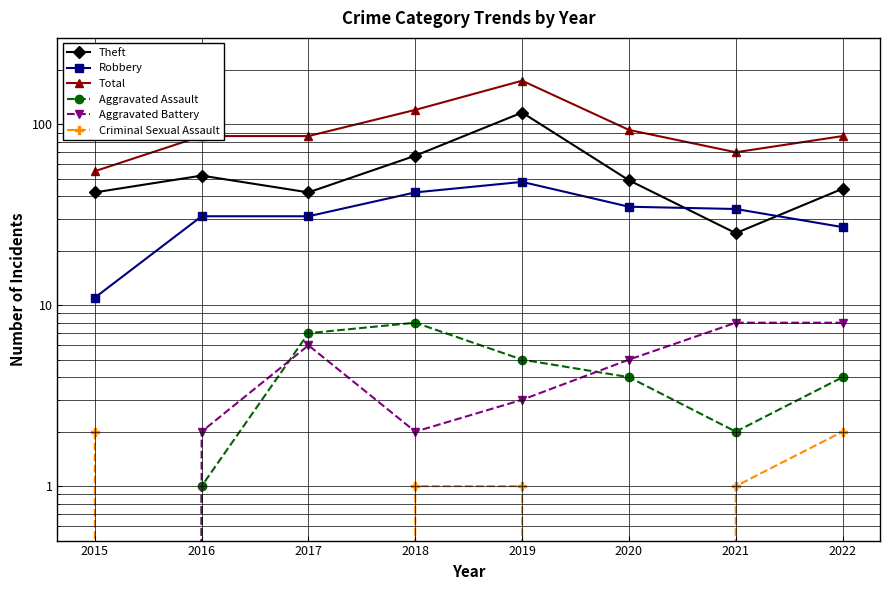

Which series has the widest spread of values?

Total